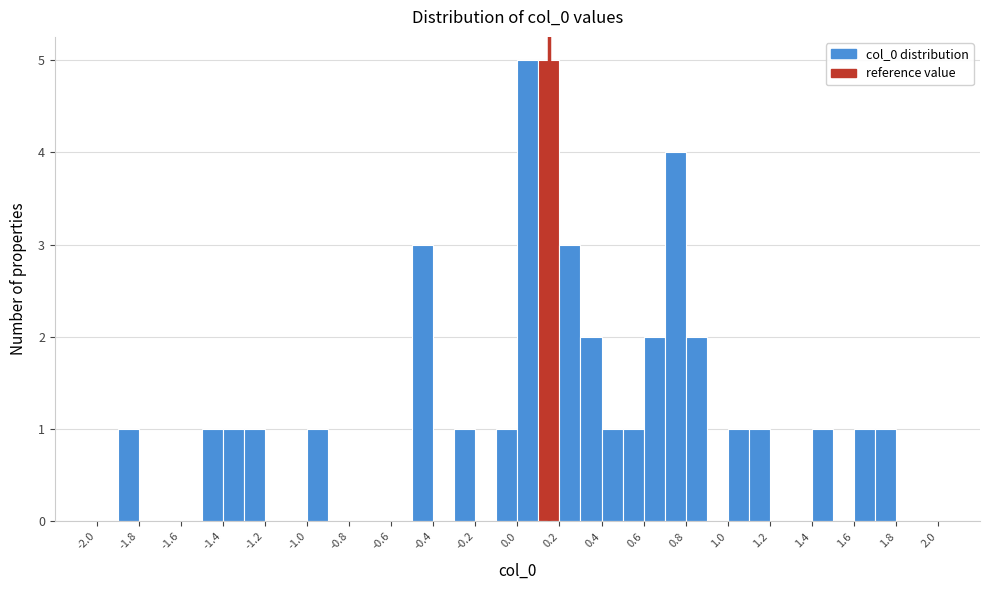

What is the height of the bar covering 0.3 to 0.4 on the x-axis? The values are not printed on the chart, so give them approximately, as read against the axis.

2